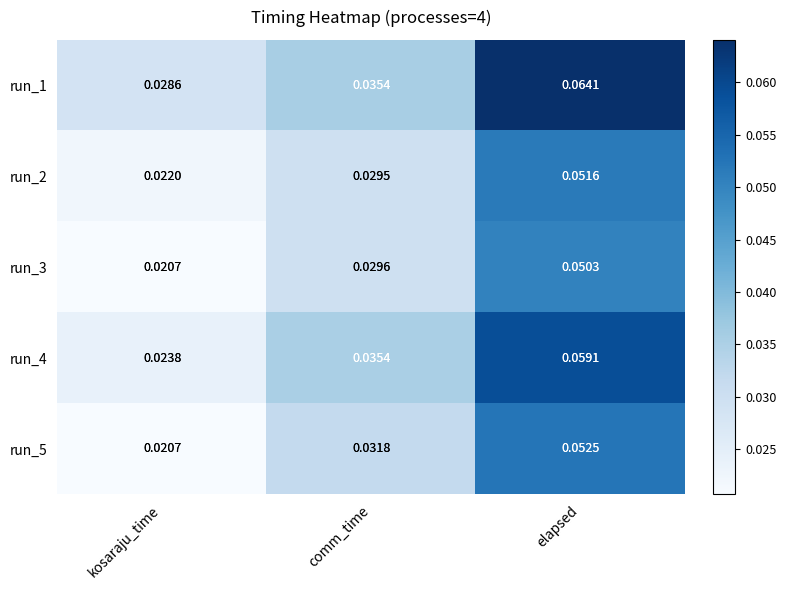

Is the value of run_5 at elapsed greater than the value of run_3 at kosaraju_time?

Yes